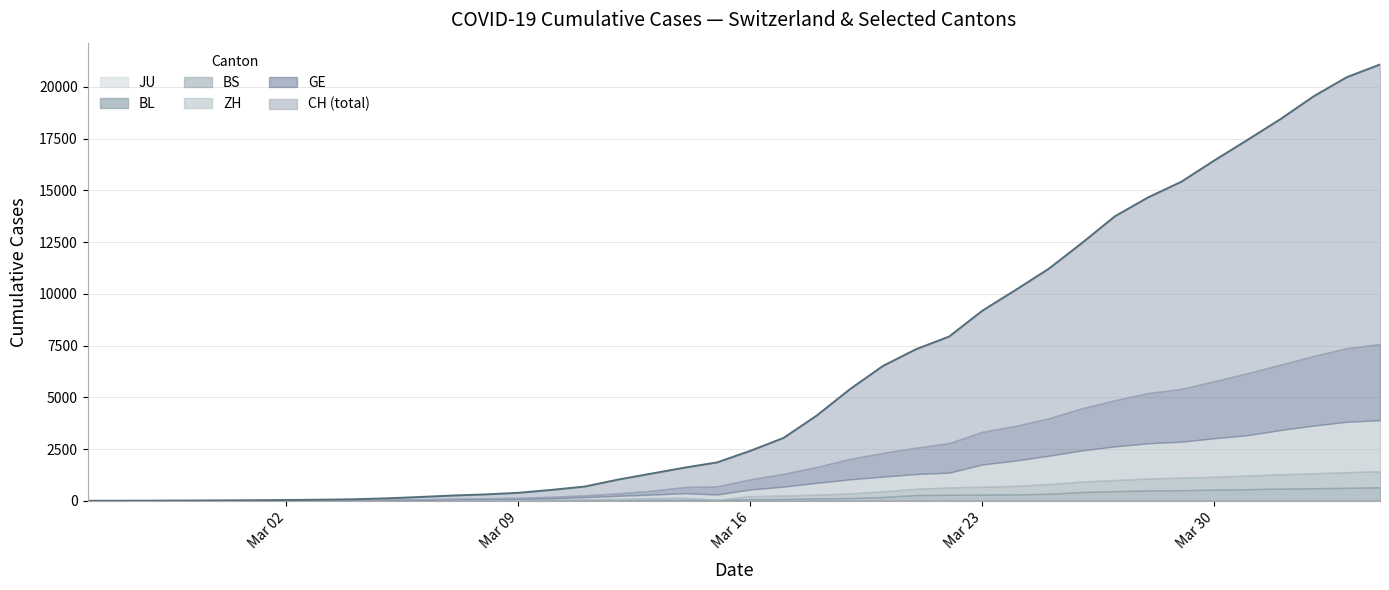

What is the value of the BL point at the 4th from the left?

1